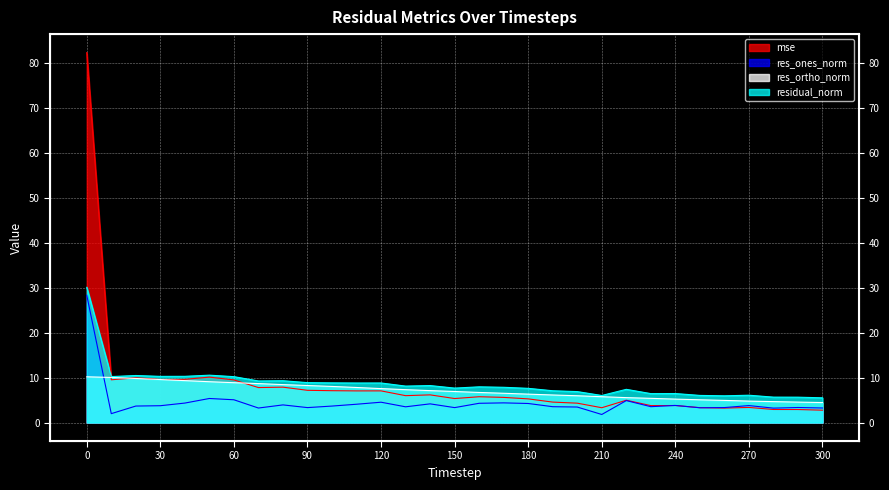

Reading left to right, list all the values displayed in this chart.

mse: 0=82.4	10=9.5	20=10.0	30=9.6	40=9.6	50=10.1	60=9.5	70=7.8	80=7.9	90=7.2	100=7.1	110=7.0	120=7.0	130=6.0	140=6.2	150=5.3	160=5.7	170=5.6	180=5.3	190=4.5	200=4.3	210=3.3	220=5.0	230=3.8	240=3.8	250=3.3	260=3.2	270=3.4	280=2.9	290=2.9	300=2.8
res_ones_norm: 0=28.3	10=2.0	20=3.7	30=3.7	40=4.3	50=5.4	60=5.1	70=3.2	80=3.9	90=3.3	100=3.7	110=4.1	120=4.5	130=3.5	140=4.2	150=3.3	160=4.3	170=4.4	180=4.2	190=3.5	200=3.4	210=1.8	220=4.9	230=3.5	240=3.8	250=3.3	260=3.3	270=3.8	280=3.2	290=3.3	300=3.2
res_ortho_norm: 0=10.2	10=10.0	20=9.8	30=9.6	40=9.3	50=9.1	60=8.9	70=8.7	80=8.4	90=8.2	100=8.0	110=7.8	120=7.6	130=7.3	140=7.1	150=6.9	160=6.7	170=6.5	180=6.3	190=6.1	200=6.0	210=5.7	220=5.5	230=5.4	240=5.2	250=5.1	260=4.9	270=4.8	280=4.7	290=4.5	300=4.4
residual_norm: 0=30.1	10=10.2	20=10.5	30=10.3	40=10.3	50=10.5	60=10.2	70=9.3	80=9.3	90=8.9	100=8.8	110=8.8	120=8.8	130=8.1	140=8.2	150=7.7	160=7.9	170=7.8	180=7.6	190=7.1	200=6.9	210=6.0	220=7.4	230=6.4	240=6.5	250=6.0	260=5.9	270=6.1	280=5.7	290=5.6	300=5.5